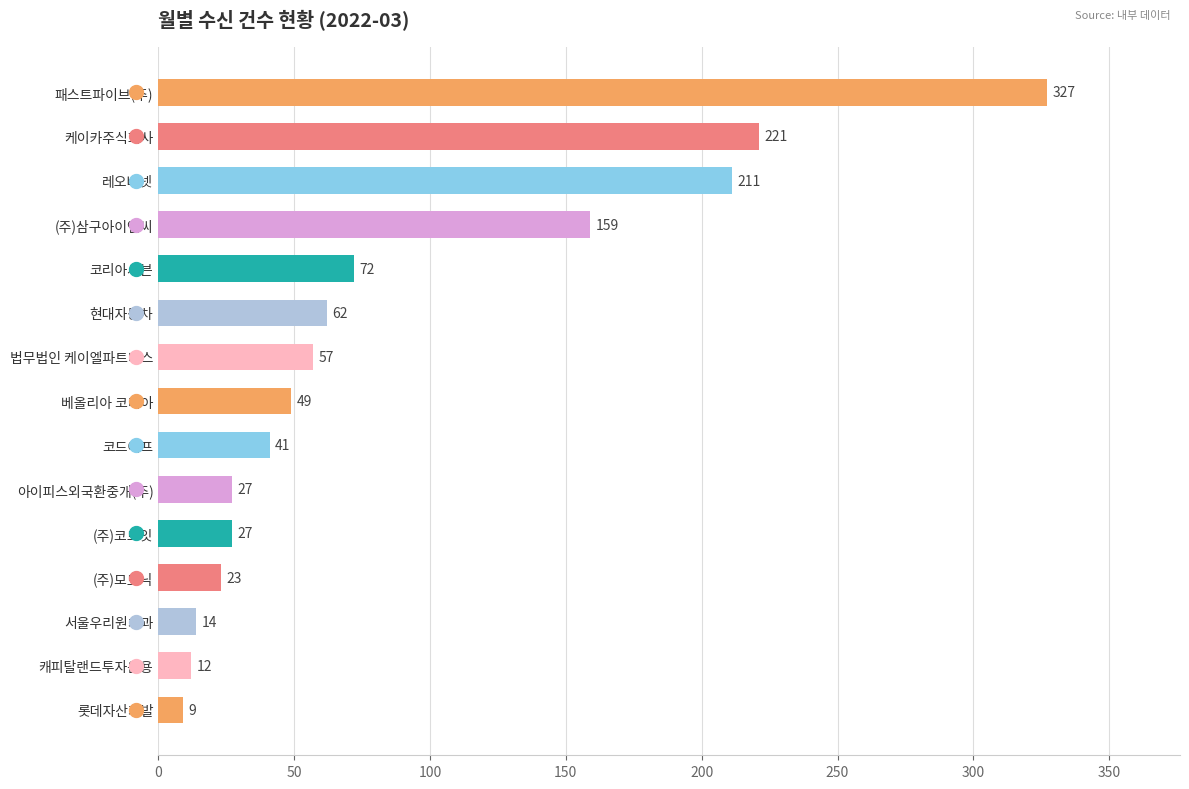

Between 서울우리원치과 and 롯데자산개발, which is larger?

서울우리원치과